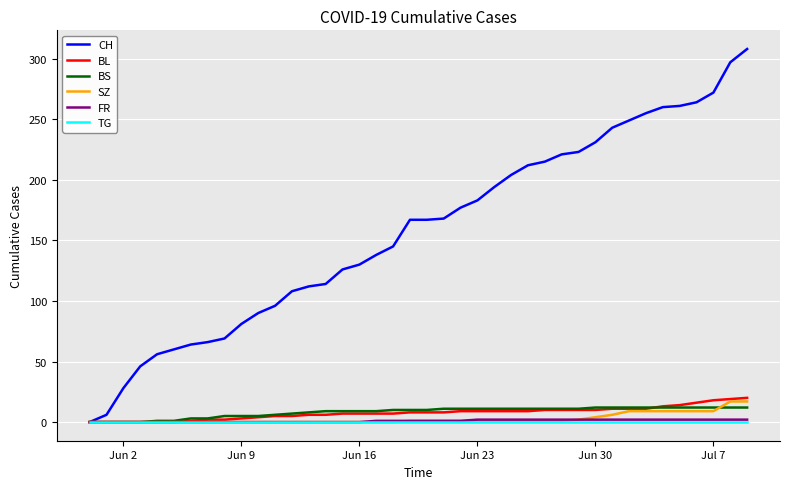

What is the maximum value for CH?

308